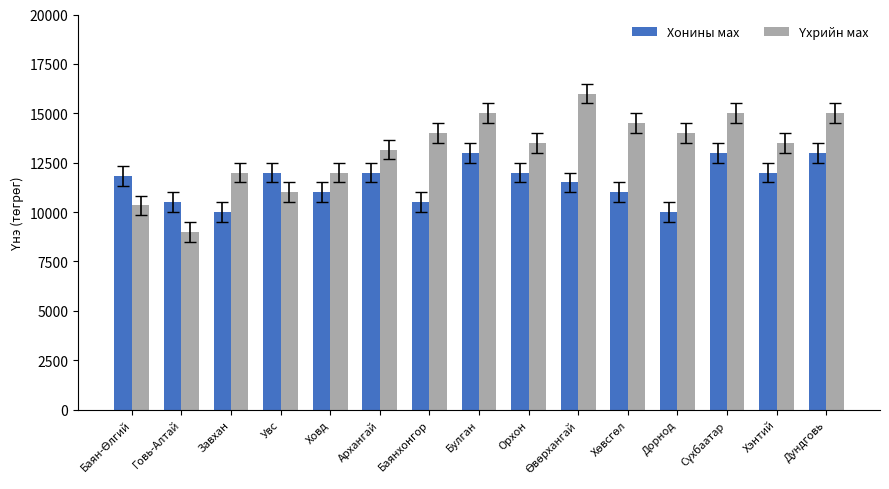

True or false: Хонины мах has a value of 20333.3 at Орхон.

False